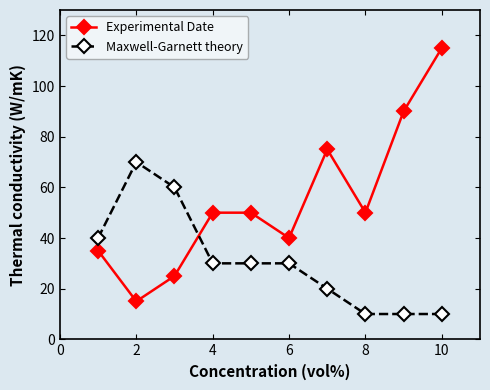

True or false: Experimental Date and Maxwell-Garnett theory cross at least once.

True